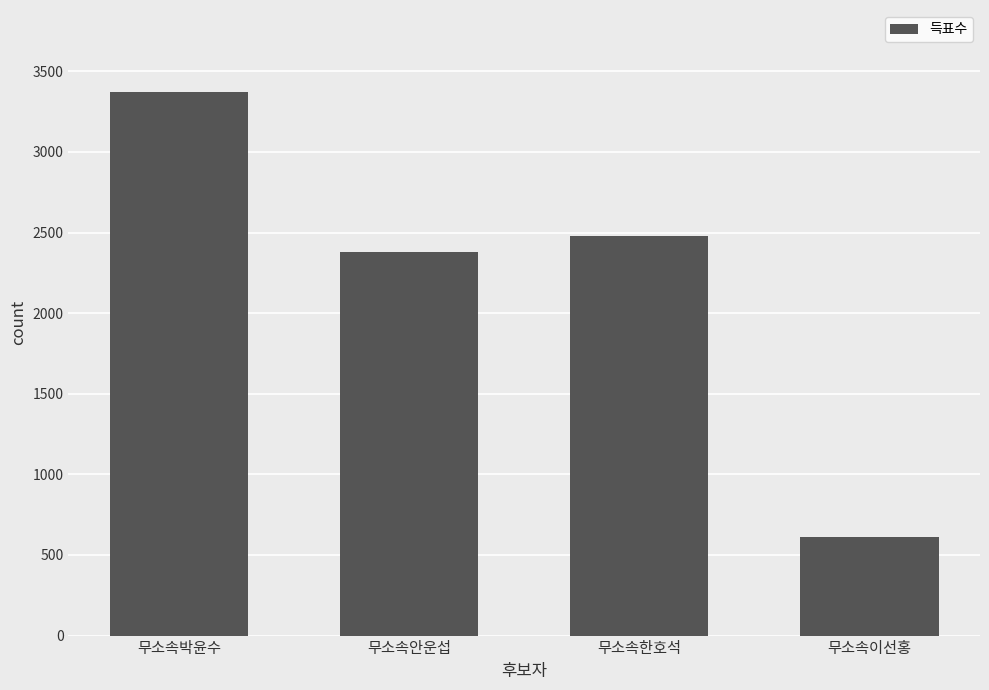

What is the difference between the values at 무소속이선홍 and 무소속한호석?

1863